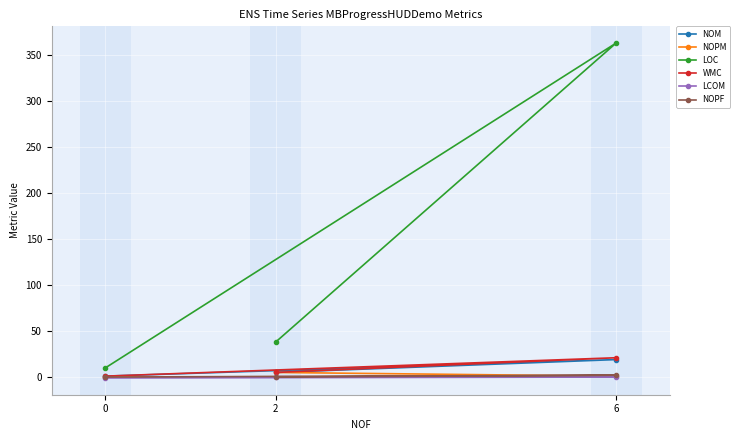

Which label corresponds to the largest value in the chart?

6